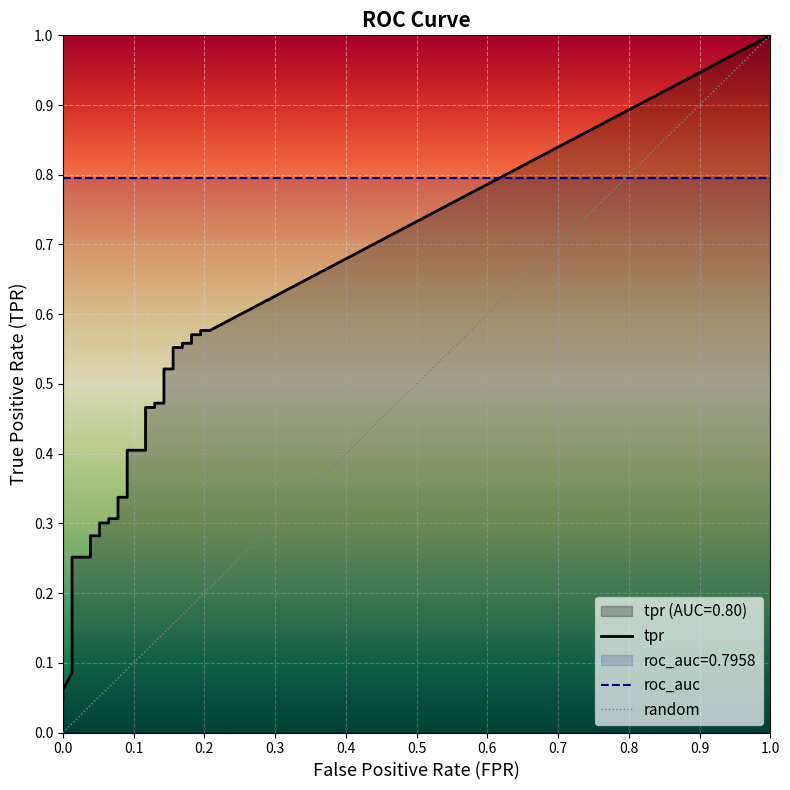

What value does the tpr series have at 38?

0.6